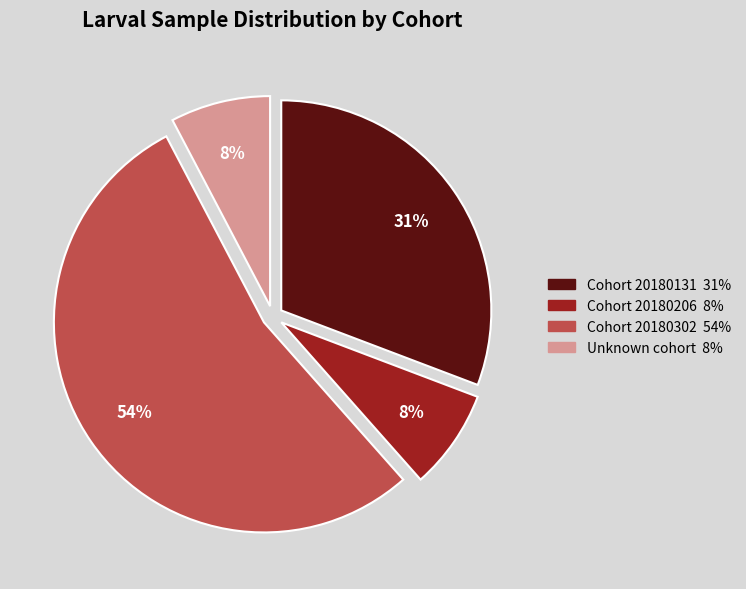

Count the number of slices in the pie.

4